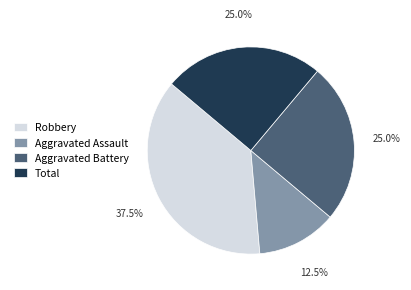

Which slice is the smallest?

Aggravated Assault